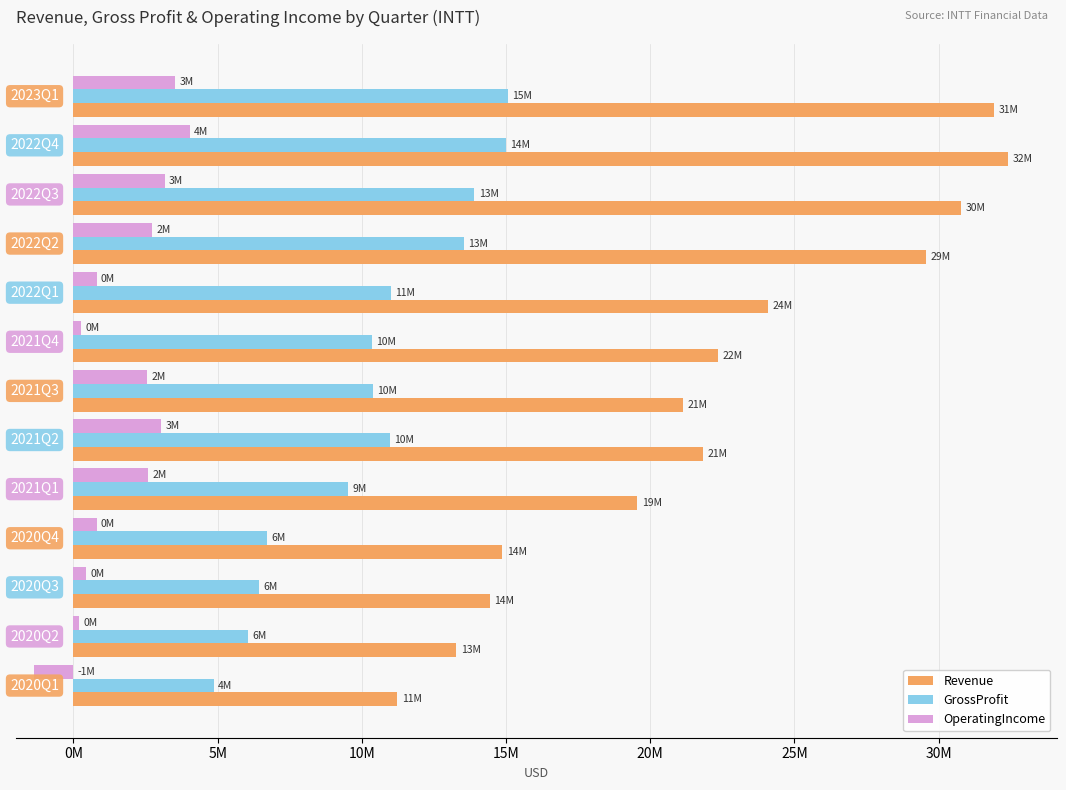

What are all the series names shown in the legend?

Revenue, GrossProfit, OperatingIncome